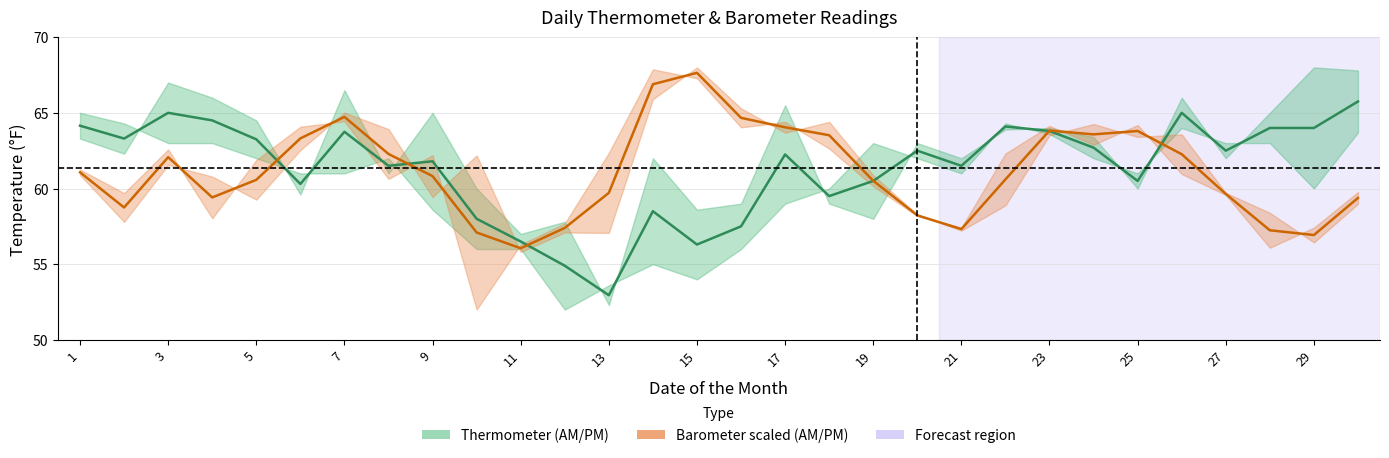

What is the highest value of the Barometer Mean (scaled) series?

67.6